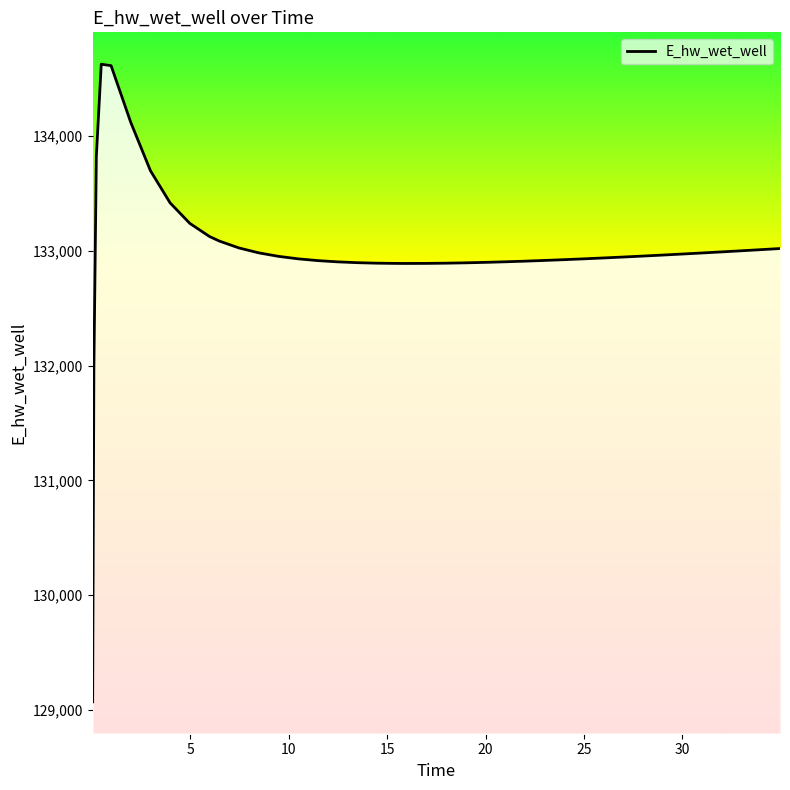

What is the minimum value shown in the chart?

129070.3